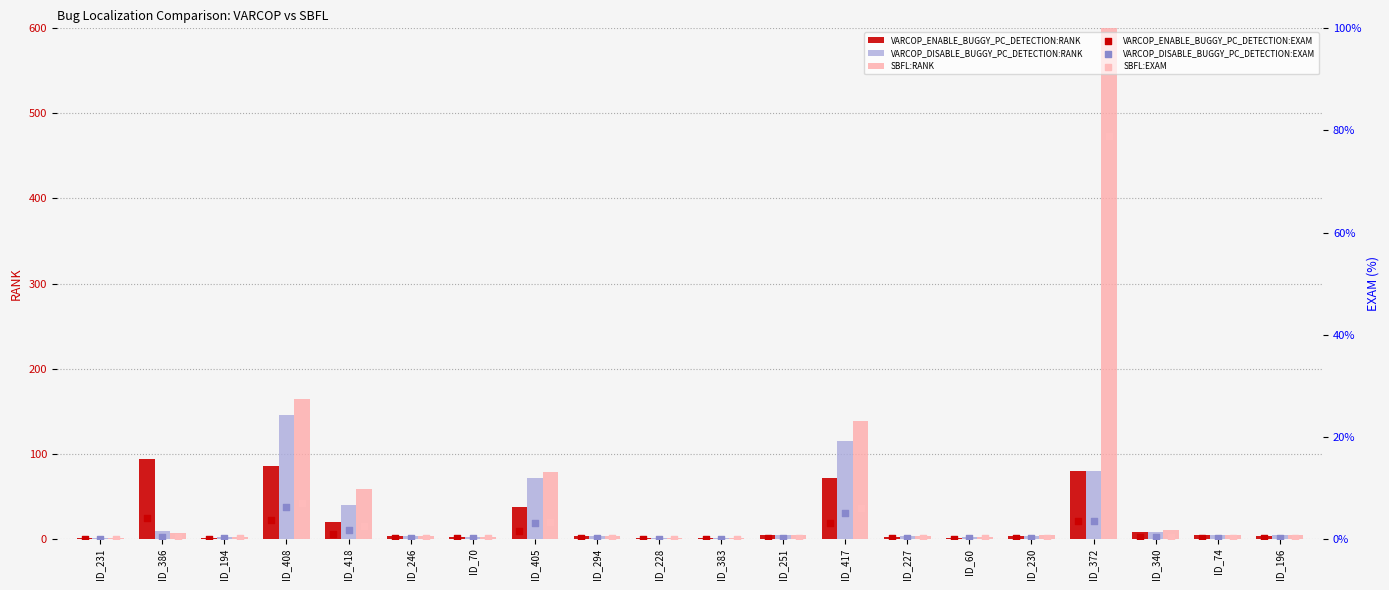

At which category is the sum across all series the highest?

ID_372